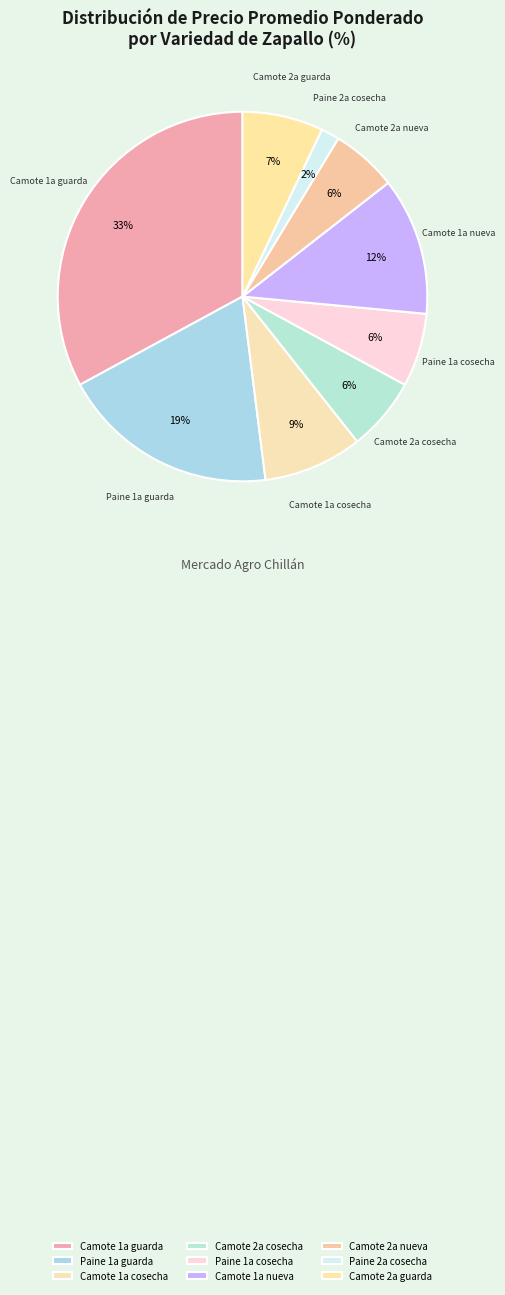

To the nearest percent, what is the average slice percentage?

11%